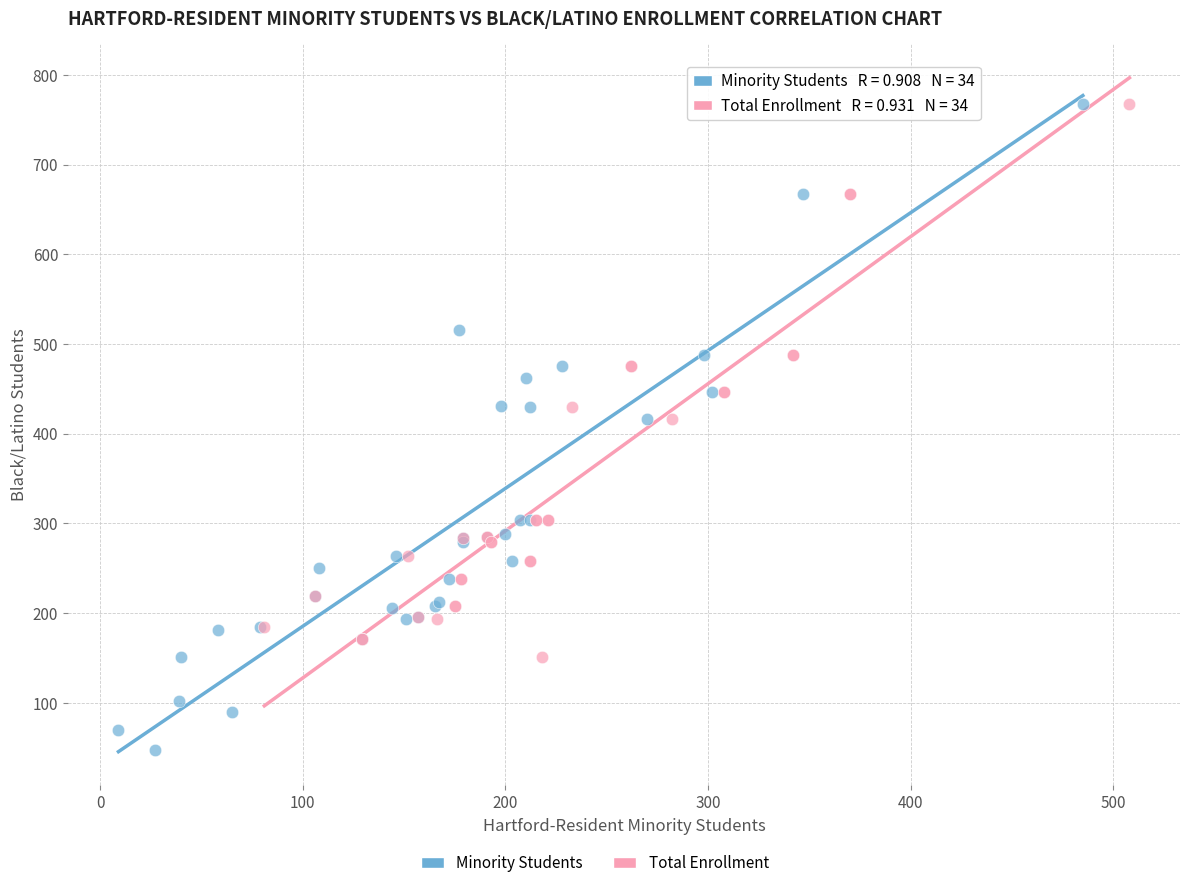

Which series has the largest Y range (max minus min)?

Minority Students